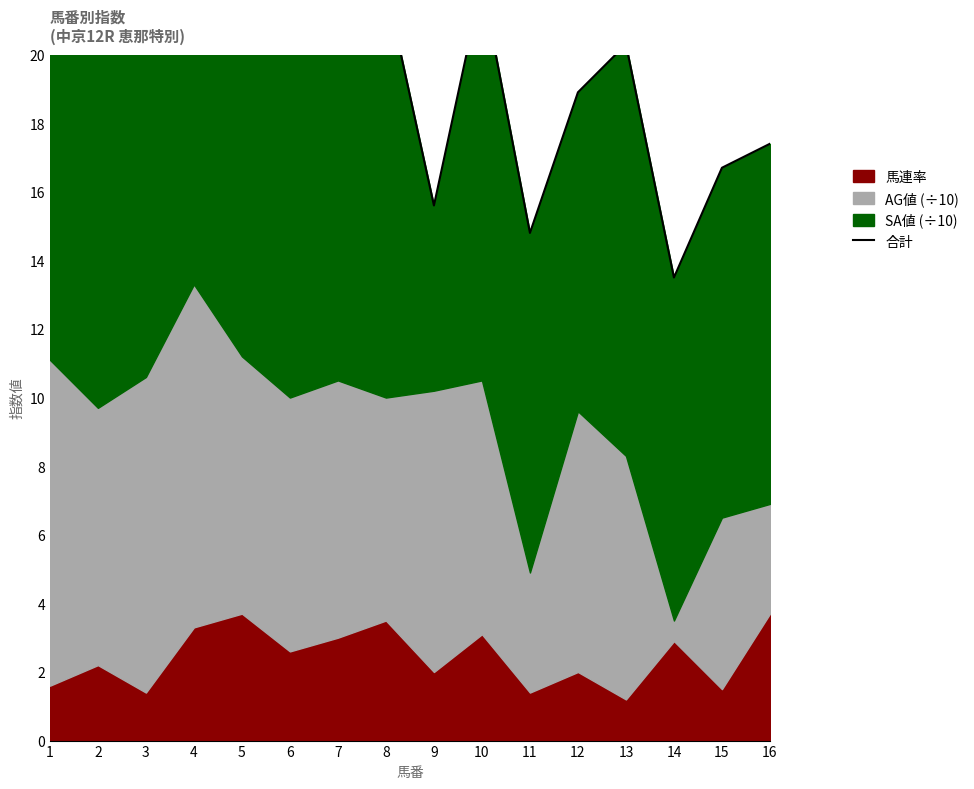

How many points are higher than both their immediate neighbors (excluding endpoints)?

4